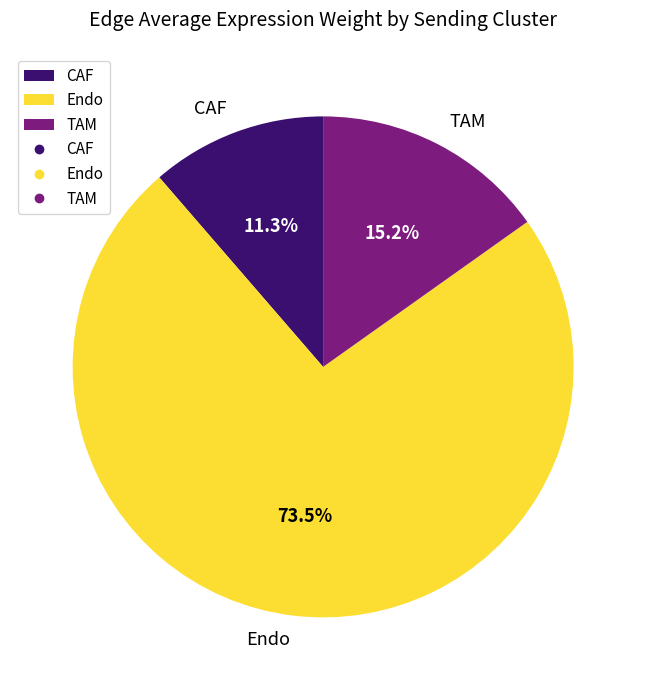

Which category has the smallest portion of the pie?

CAF